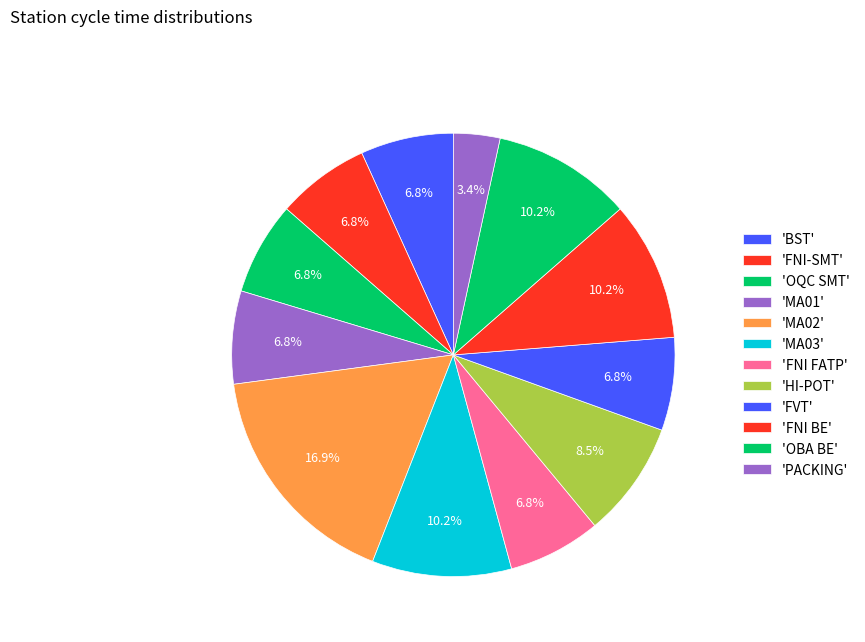

How many slices are in this pie chart?

12